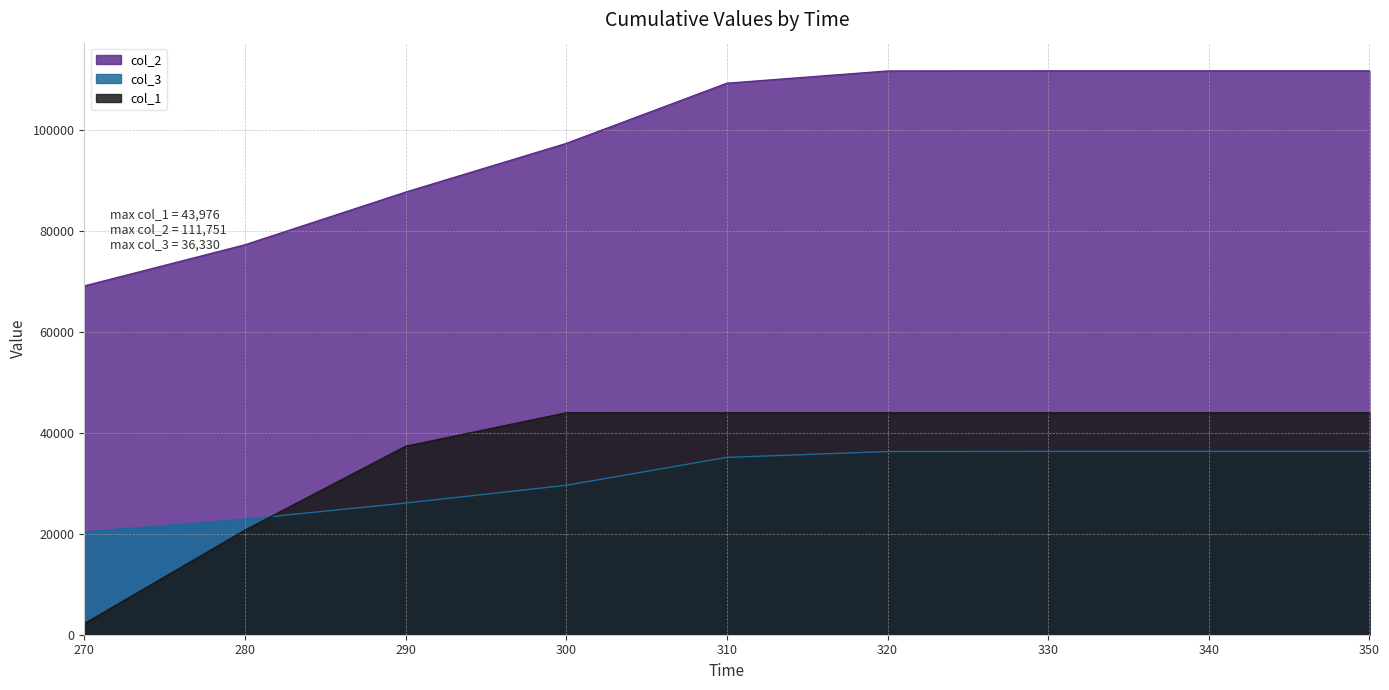

How many times do col_1 and col_3 cross each other?

1